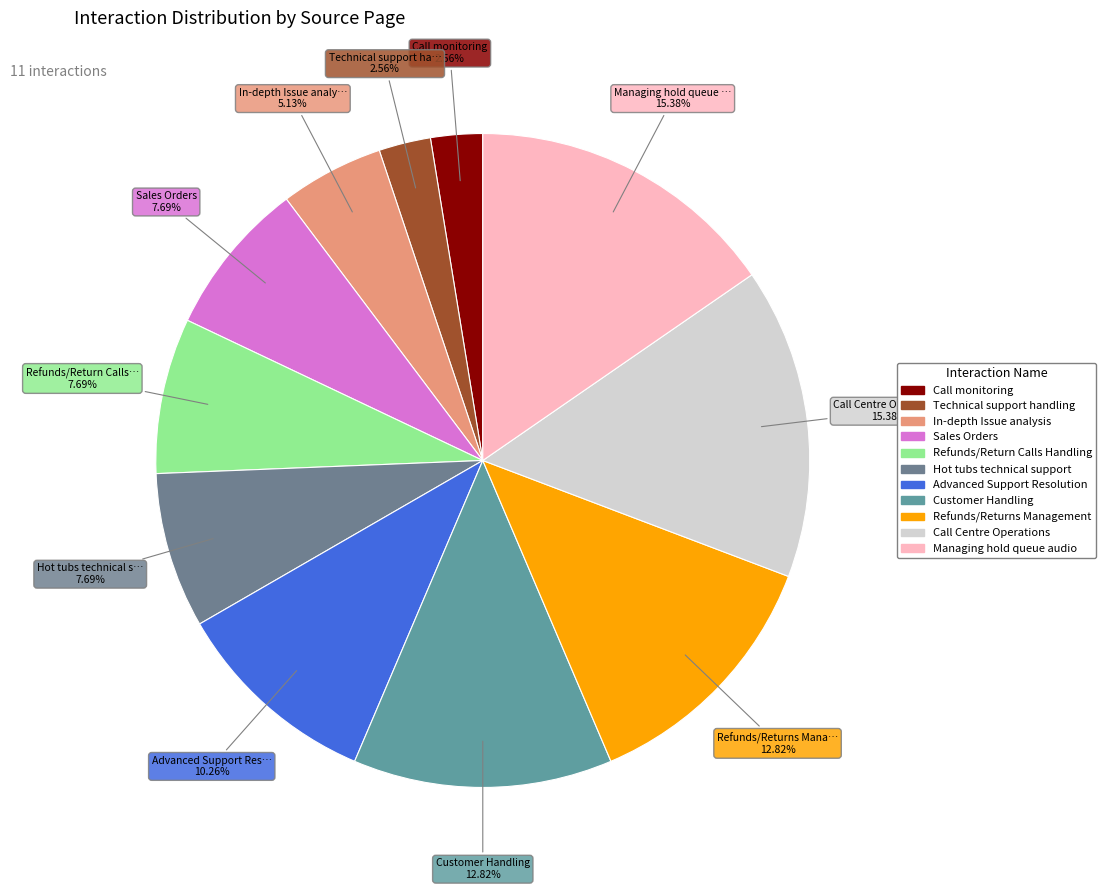

Between Sales Orders and Refunds/Returns Management, which is larger?

Refunds/Returns Management